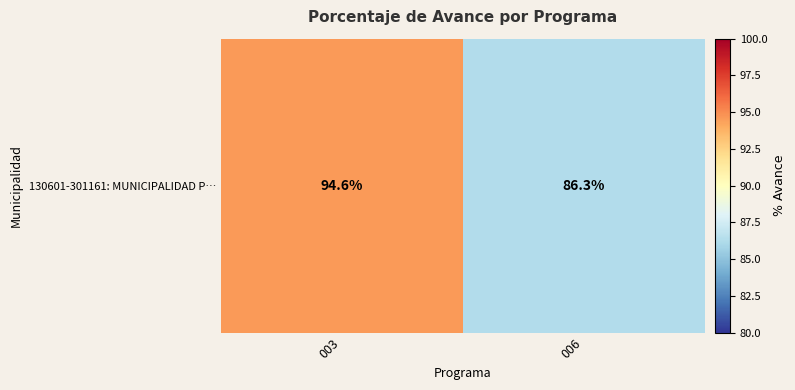

What is the average value?

90.4